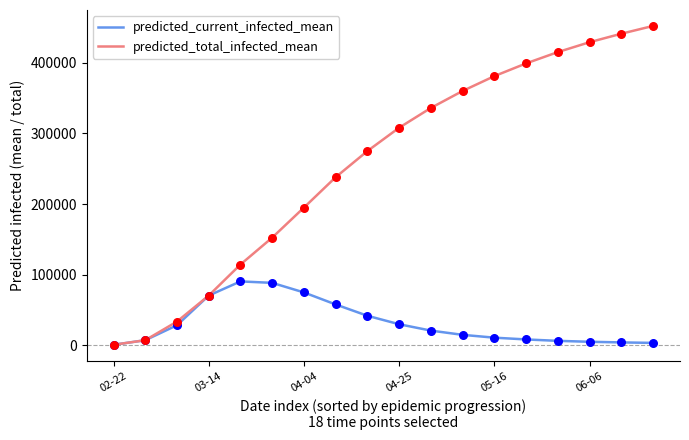

List the series in order of their overall mean, highest first.

predicted_total_infected_mean, predicted_current_infected_mean